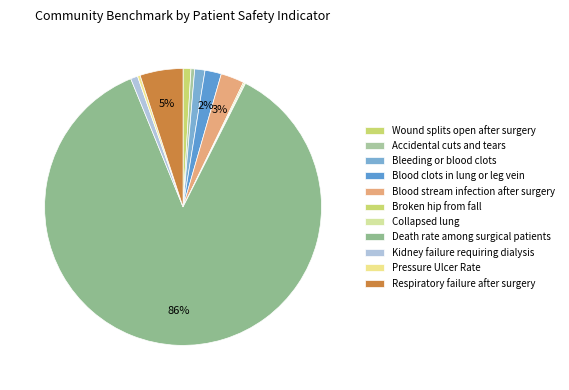

The Accidental cuts and tears slice represents 0% of the pie. True or false?

True